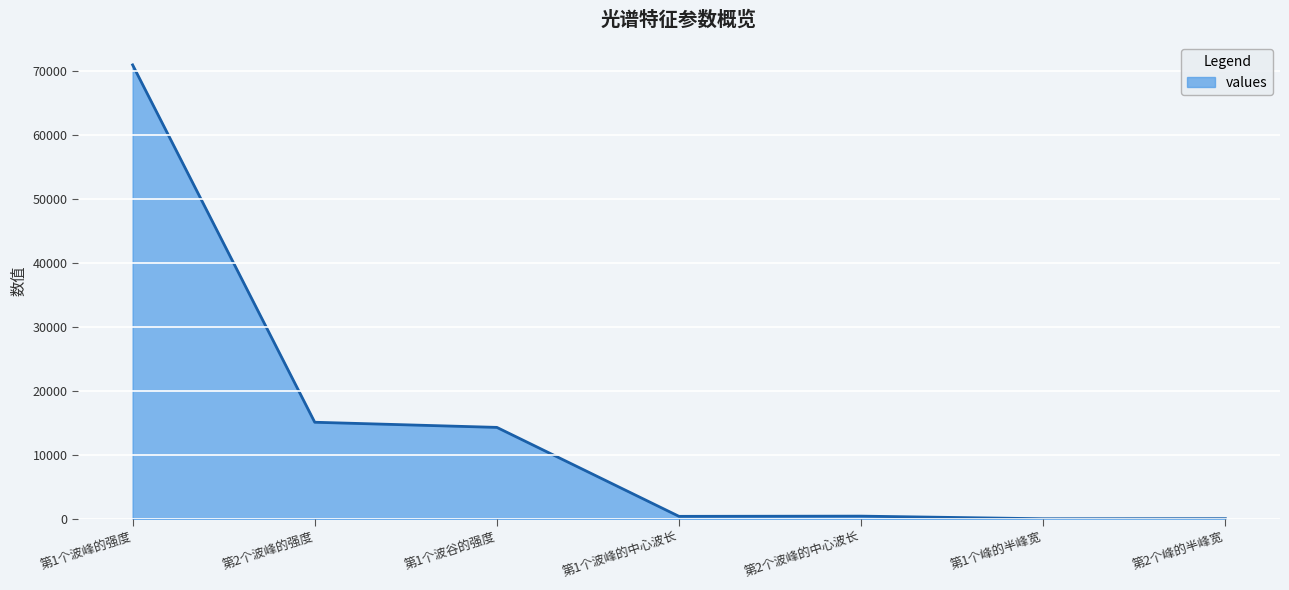

Does the chart display data point markers on the line(s)?

No